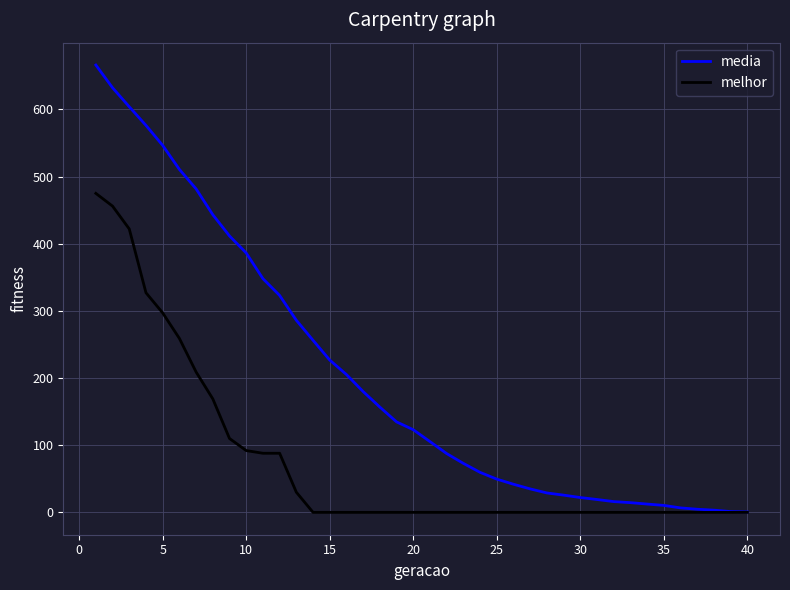

Which series has the largest total across all categories?

media